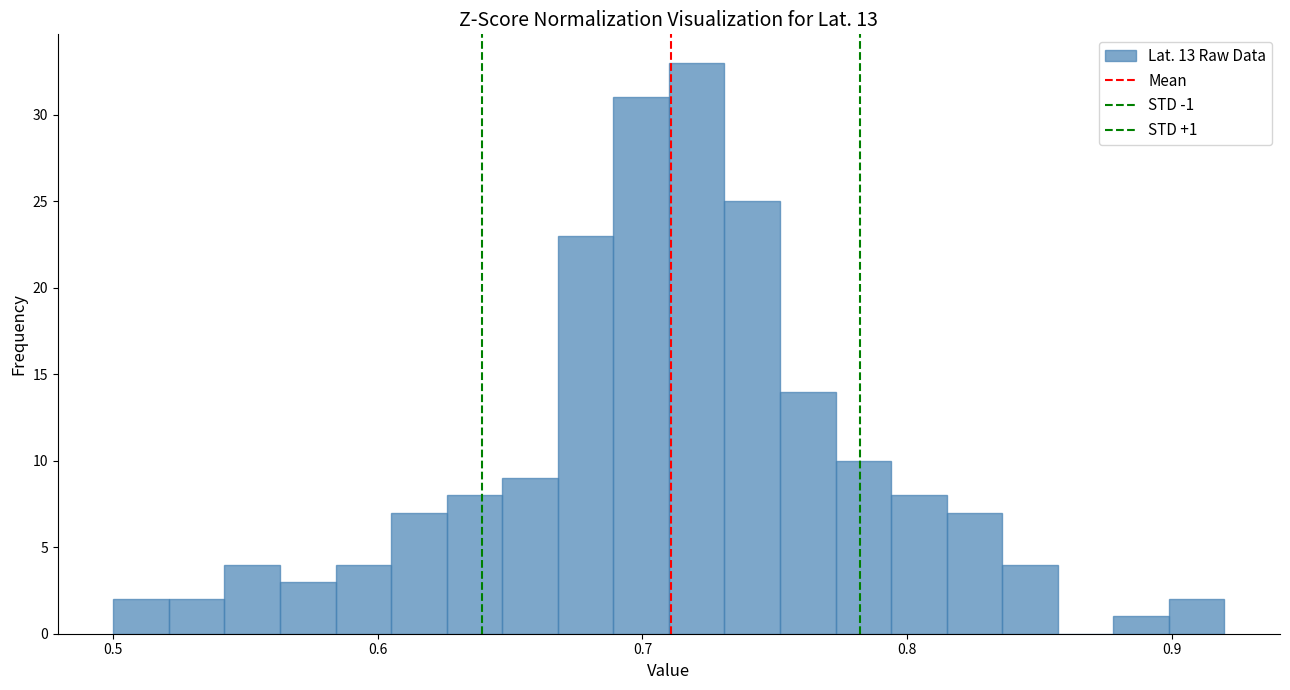

Read against the x-axis, roughly where is the centre of the tallest bar?

0.72